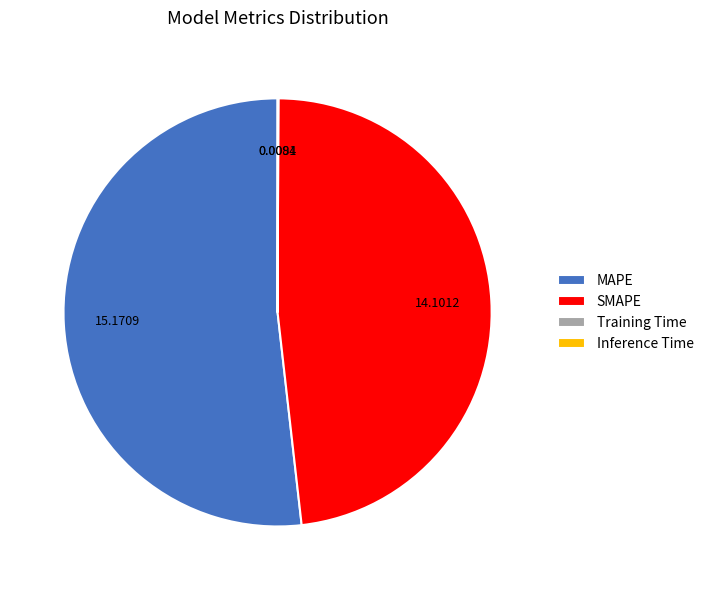

Does MAPE account for over 50% of the chart?

Yes